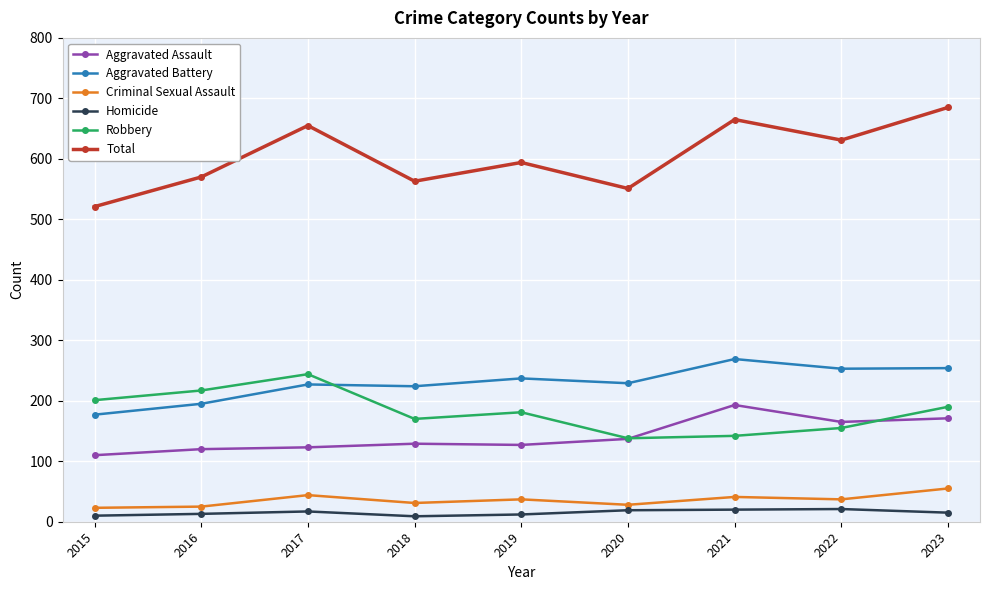

What is the difference between the maximum and minimum values in the Aggravated Assault series?

83